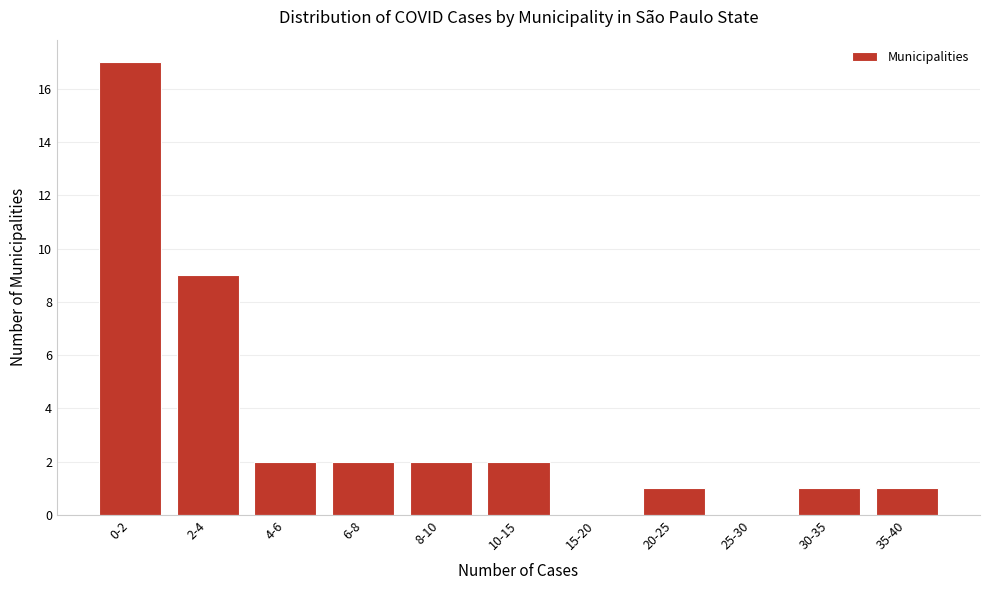

Reading left to right, extract all data points from this chart.

0-2=17	2-4=9	4-6=2	6-8=2	8-10=2	10-15=2	15-20=0	20-25=1	25-30=0	30-35=1	35-40=1